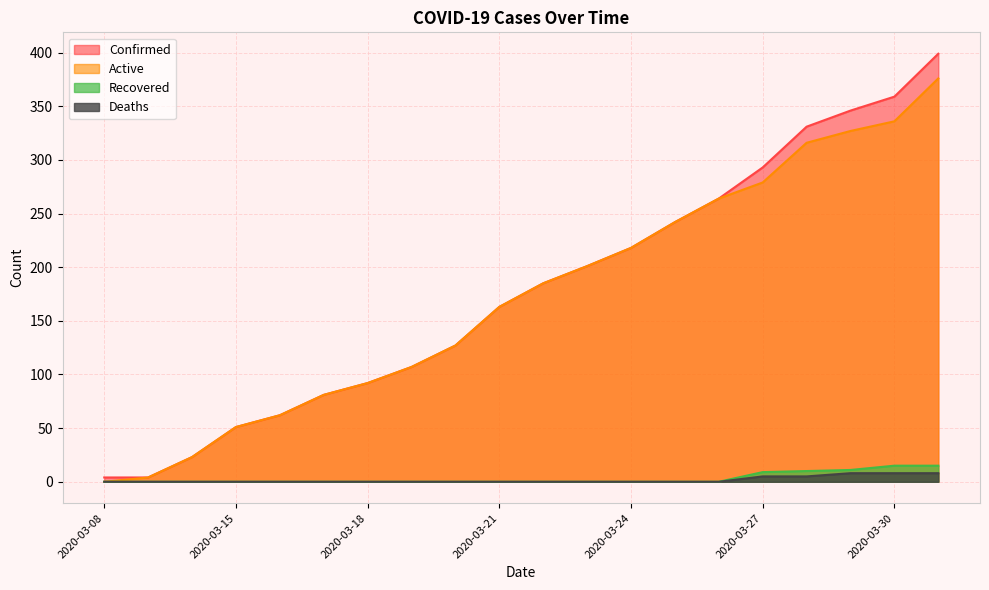

What is the average value of the Active series?

173